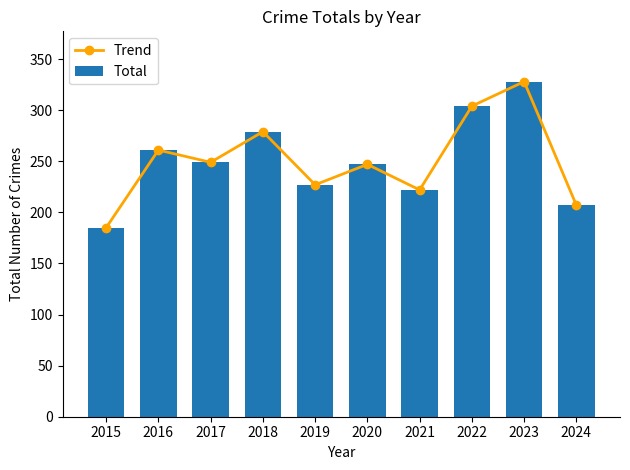

What is the minimum value shown in the chart?

185